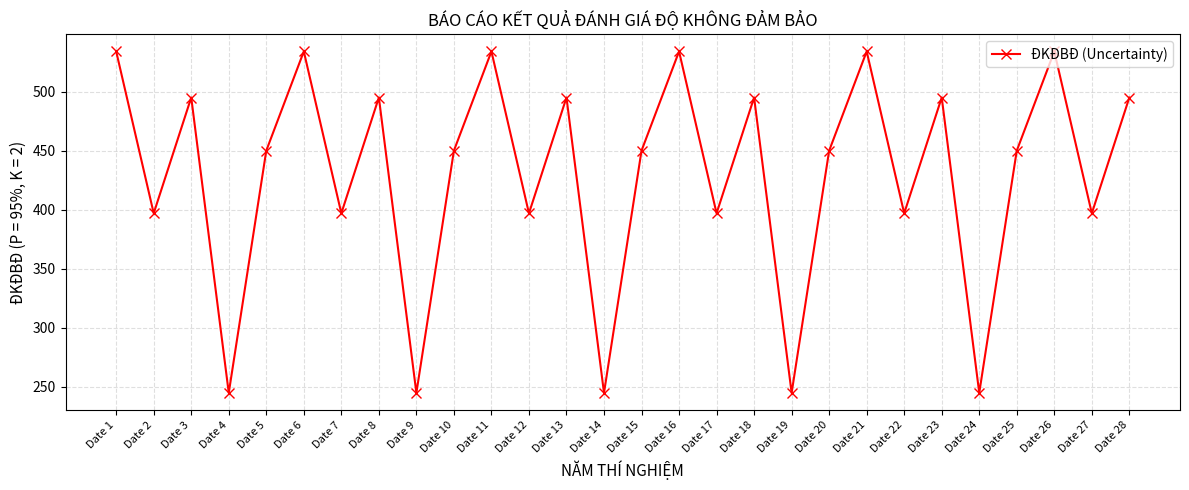

How many interior local valleys (lower than both neighbors) does the data have?

11